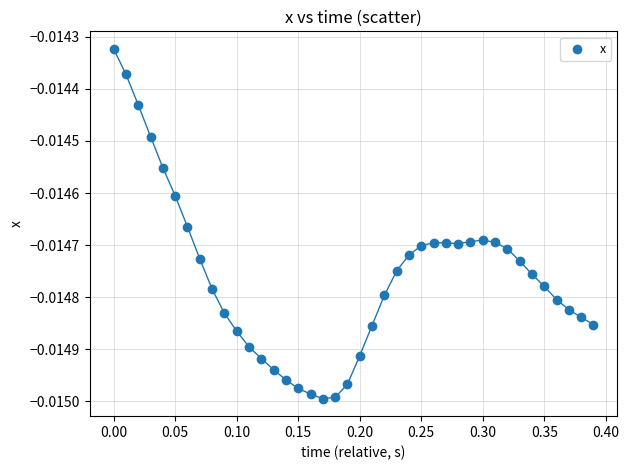

What is the range of X values (max minus min)?

0.4